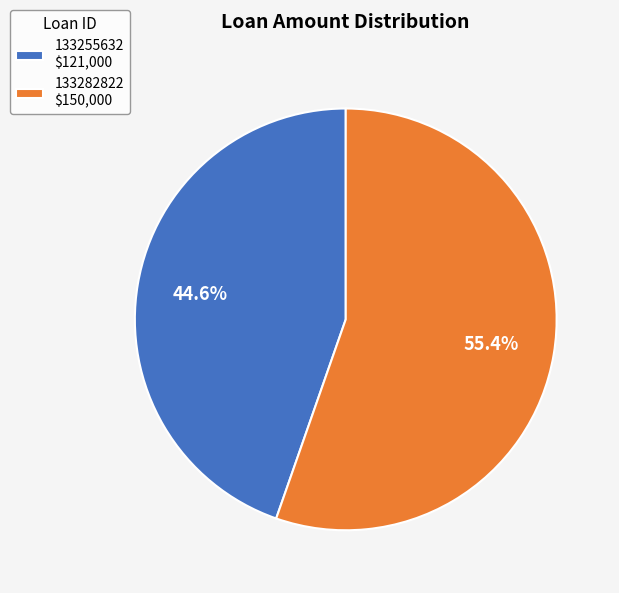

What is the total percentage of 133282822 and 133255632?

100.0%